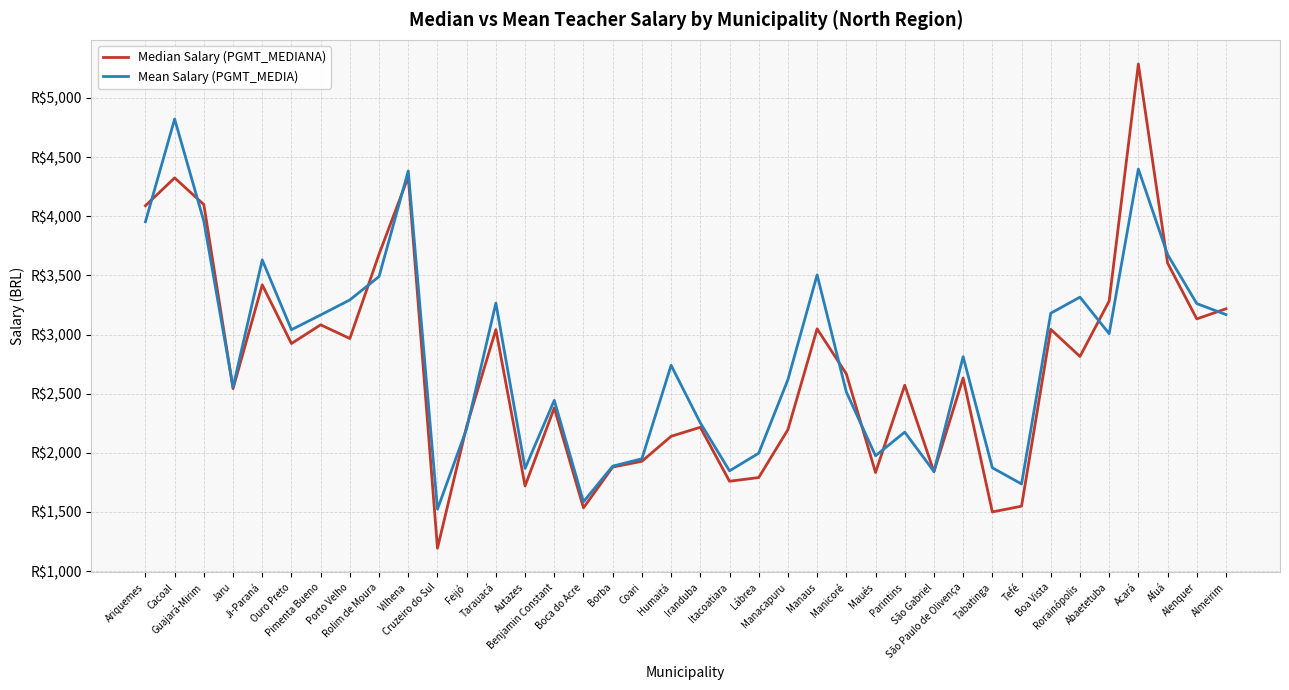

What is the lowest value of the Median Salary (PGMT_MEDIANA) series?

1193.3